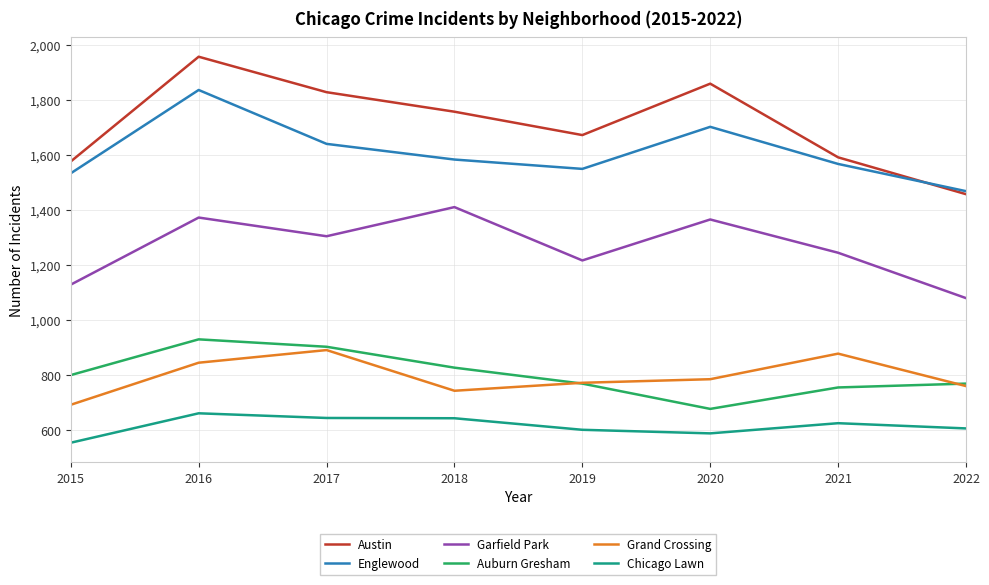

What is the sum of the Austin values at 2021 and 2019?

3261